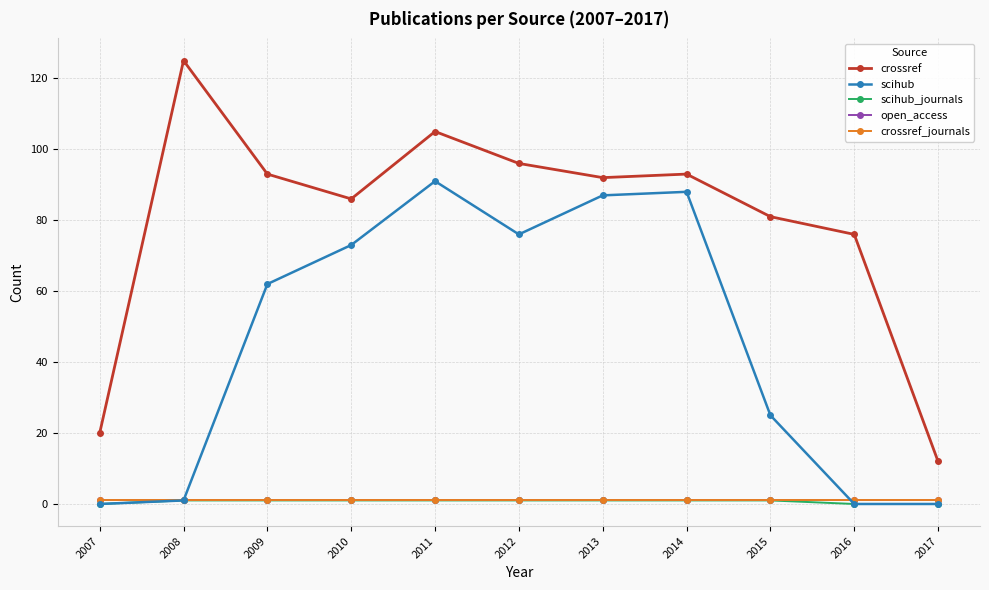

Does the chart have visible grid lines?

Yes